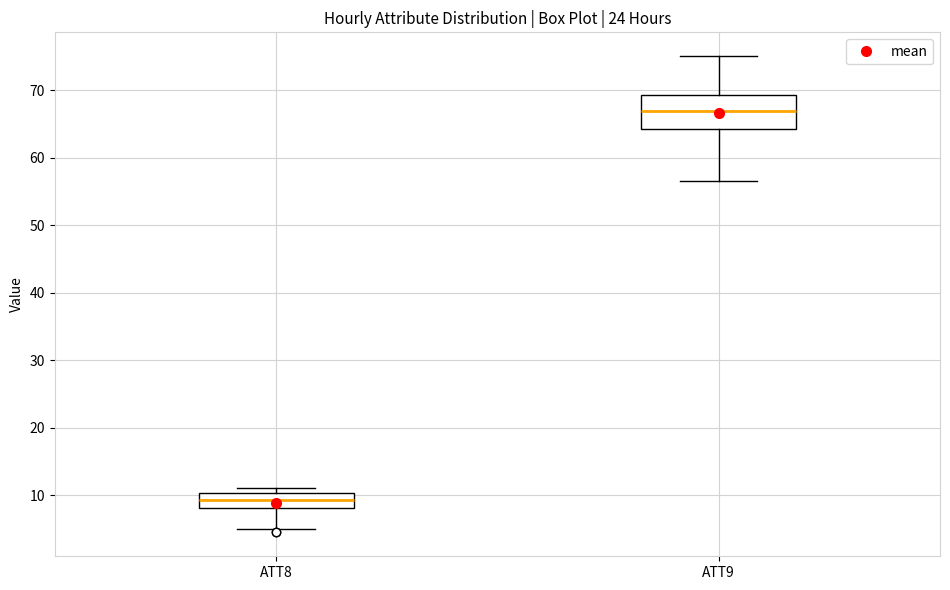

Where does the lower whisker of the box for ATT8 end on the y-axis? The values are not printed on the chart, so give them approximately, as read against the axis.

5